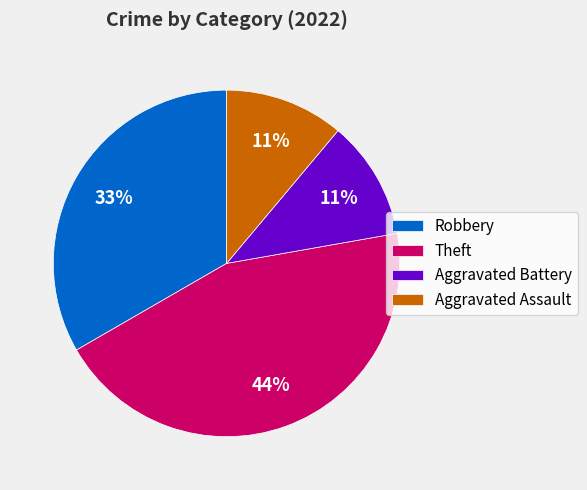

Which has a higher value, Aggravated Battery or Robbery?

Robbery